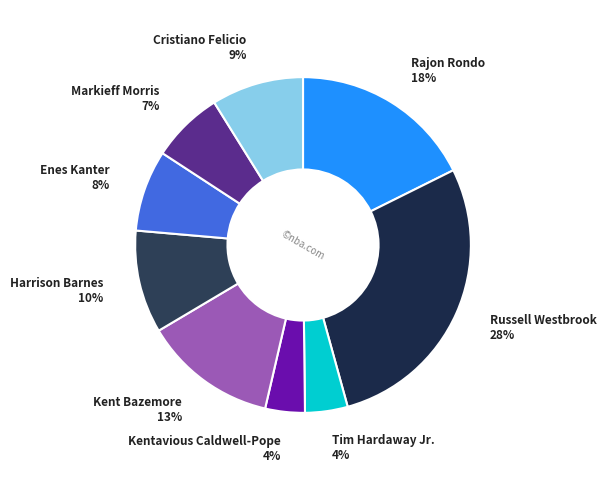

To the nearest percent, what portion does Harrison Barnes represent?

10%